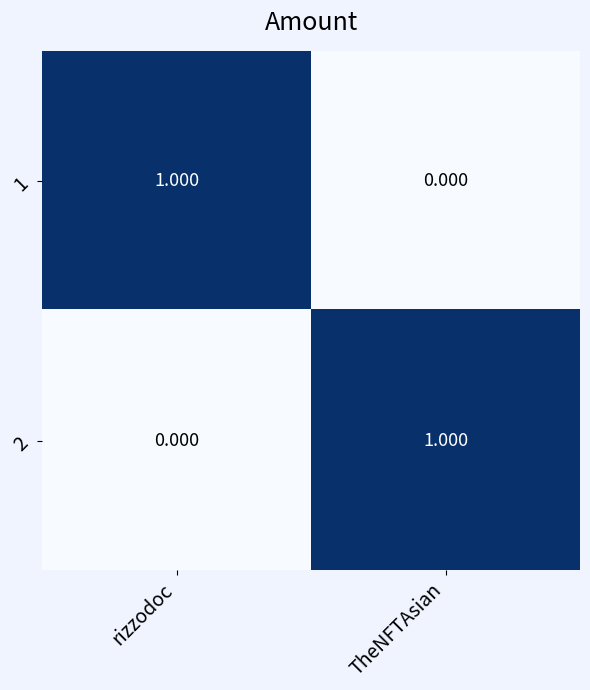

Where is 1 nearest to the value 0?

TheNFTAsian